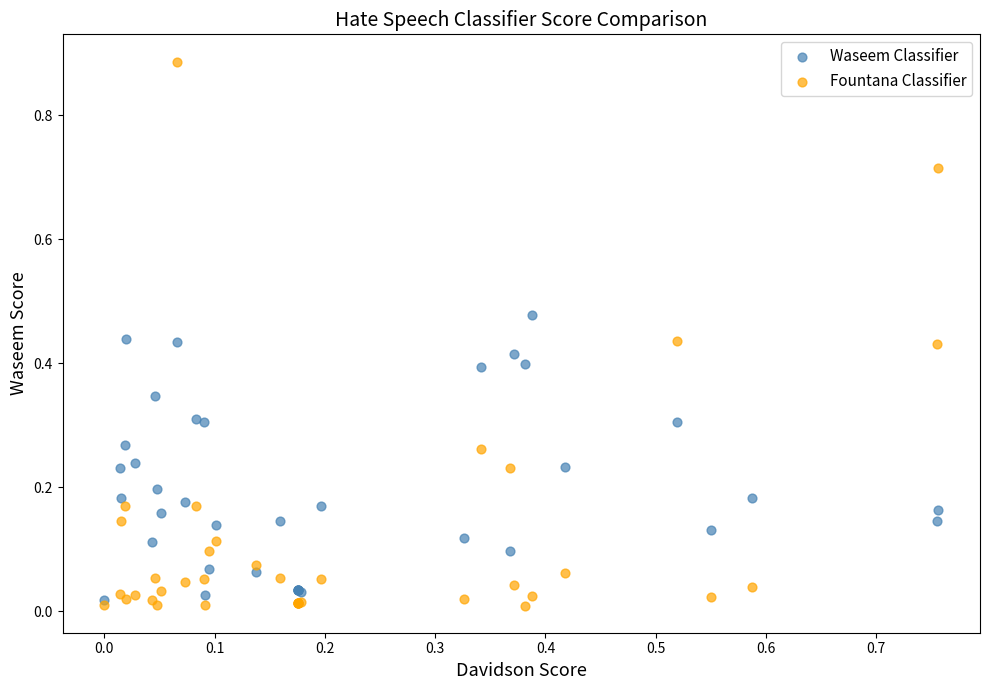

What are all the series names shown in the legend?

Waseem Classifier, Fountana Classifier